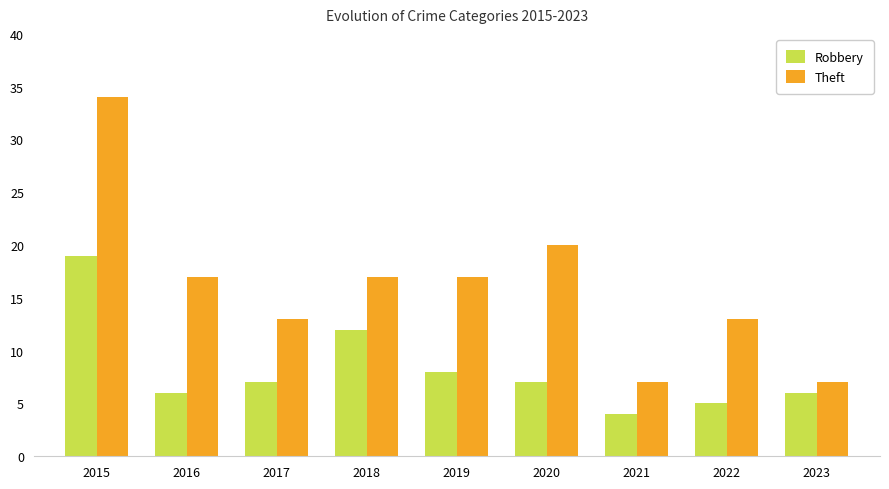

Which category has the highest value across all series?

2015